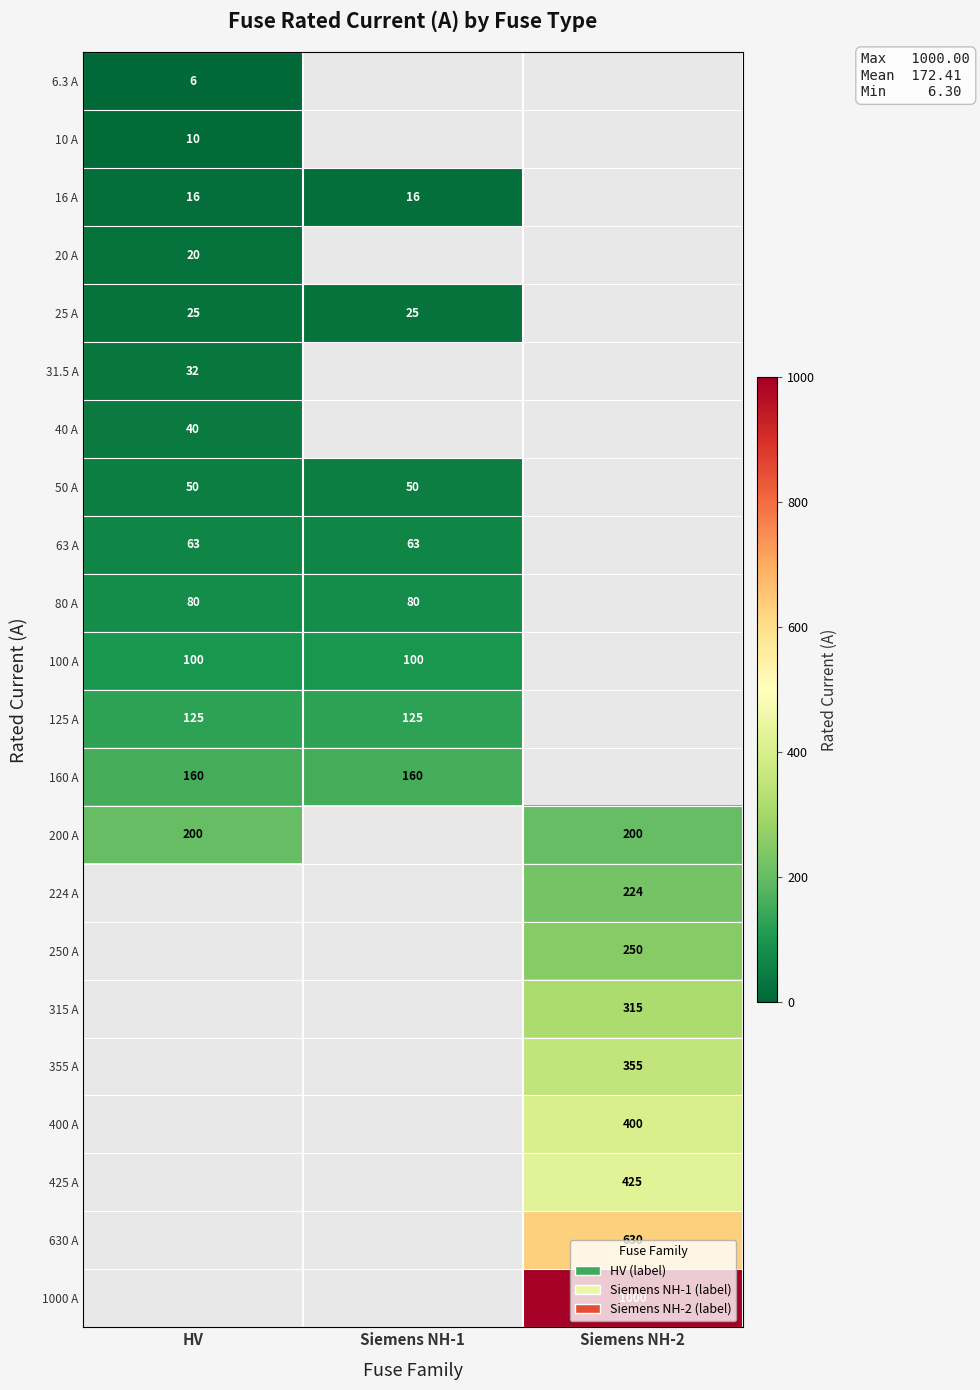

Is it true that 160 A equals 50.2 at Siemens NH-1?

False